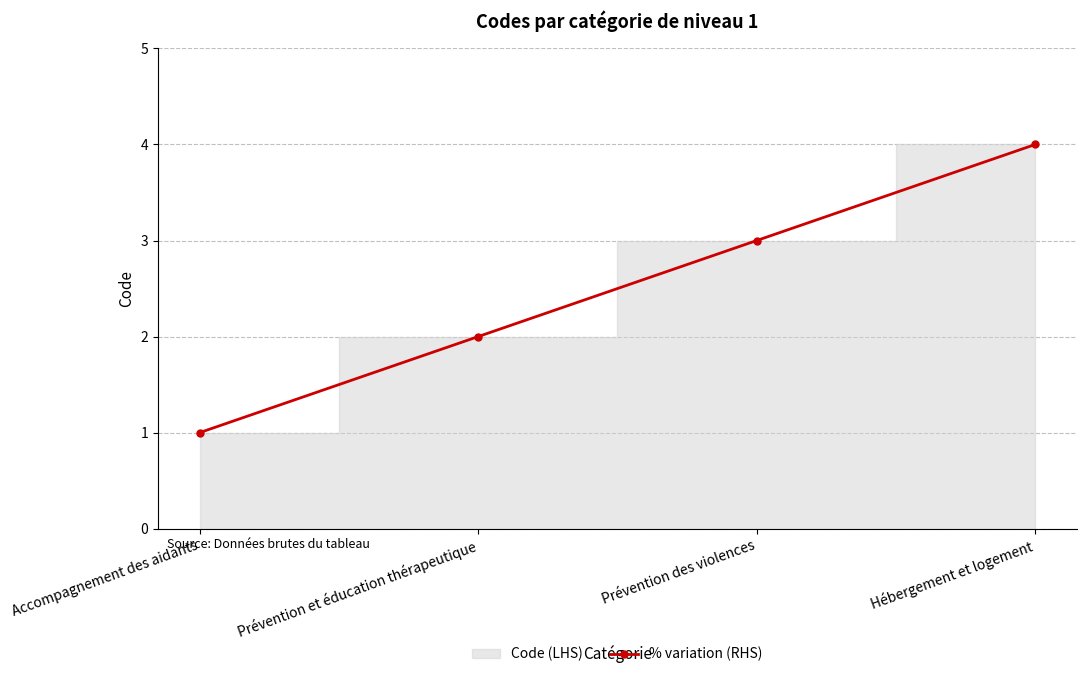

Count the values in the range 2 to 4.

3